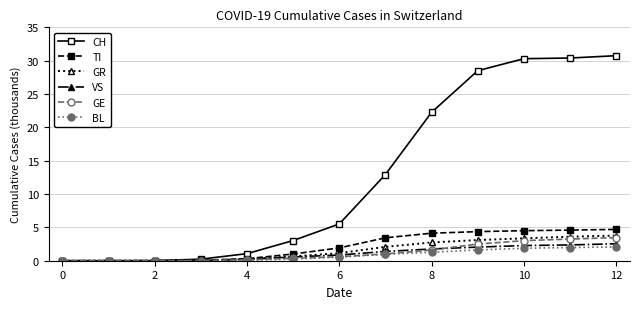

Which series has the largest range (max minus min)?

CH